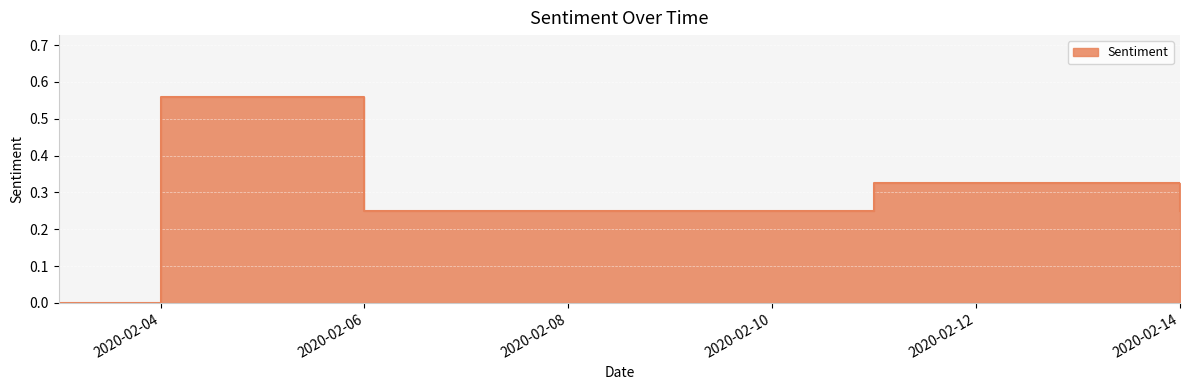

At which label is the value closest to 0?

2020-02-03